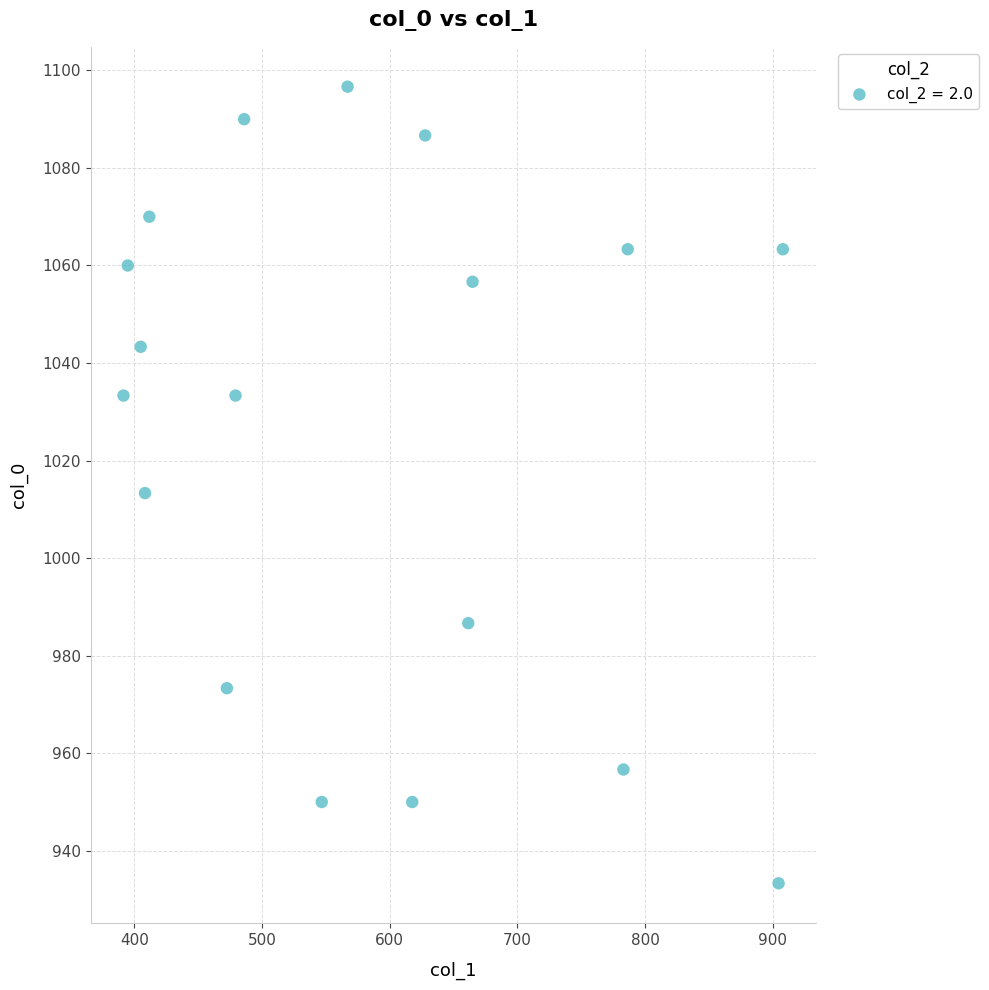

What is the range of X values (max minus min)?

516.4